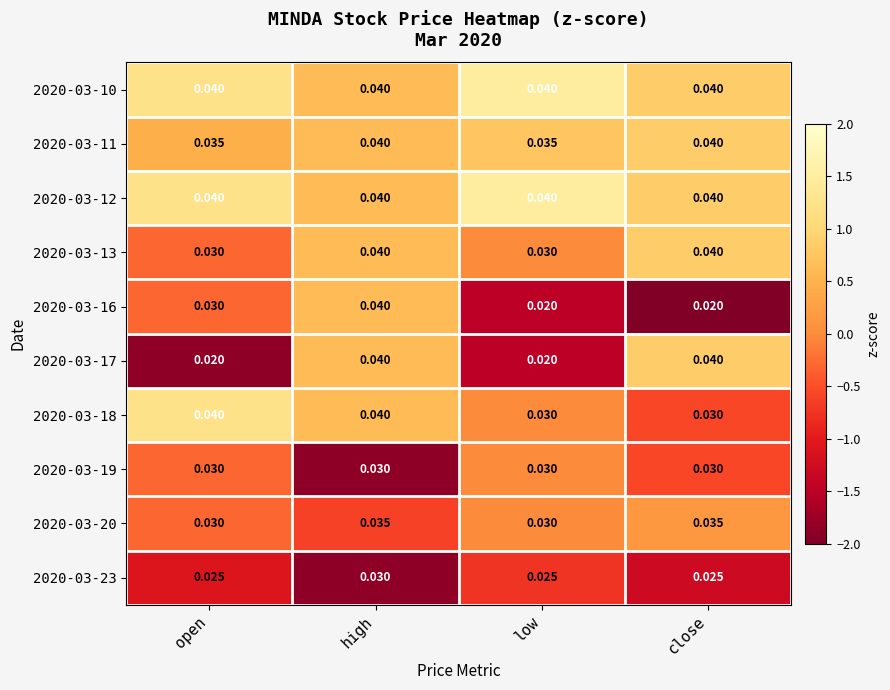

At which category is the sum across all series the highest?

high